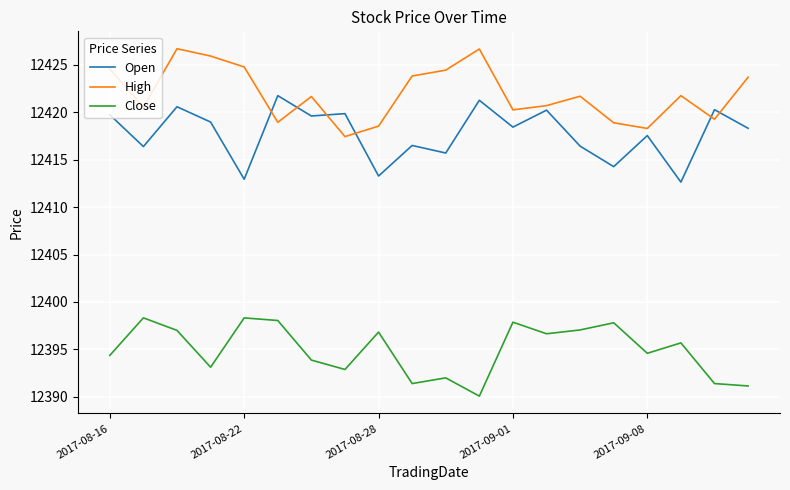

True or false: Close and High intersect in this chart.

False